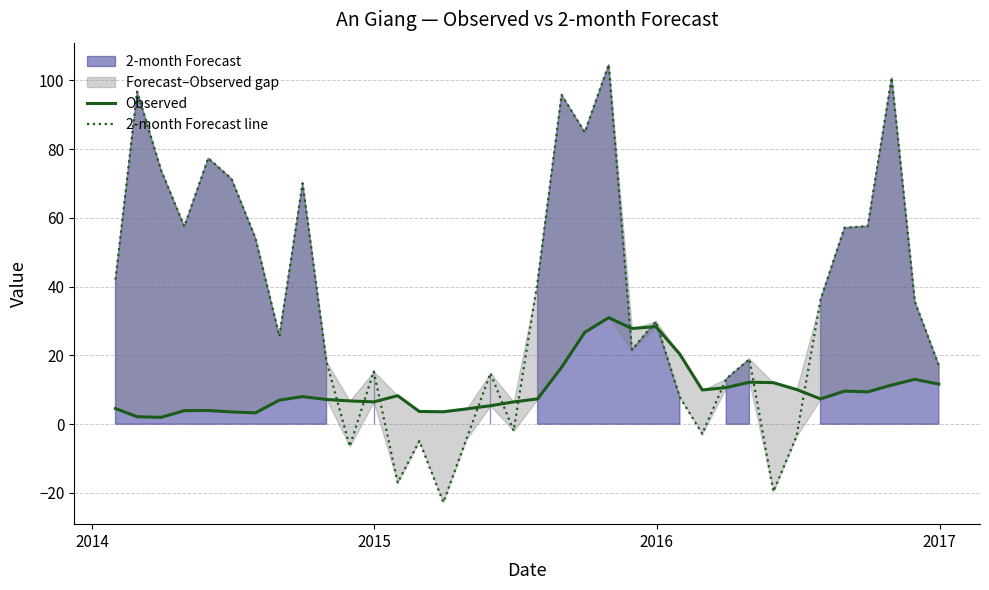

What is the smallest value displayed?

-22.7